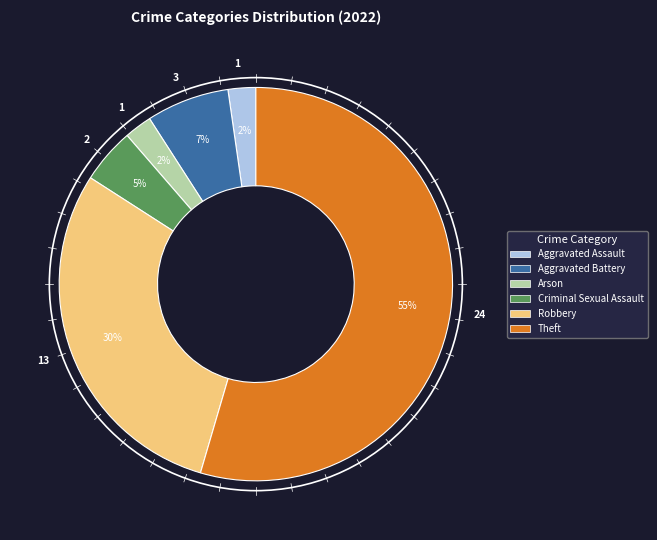

To the nearest percent, what is the average slice percentage?

17%